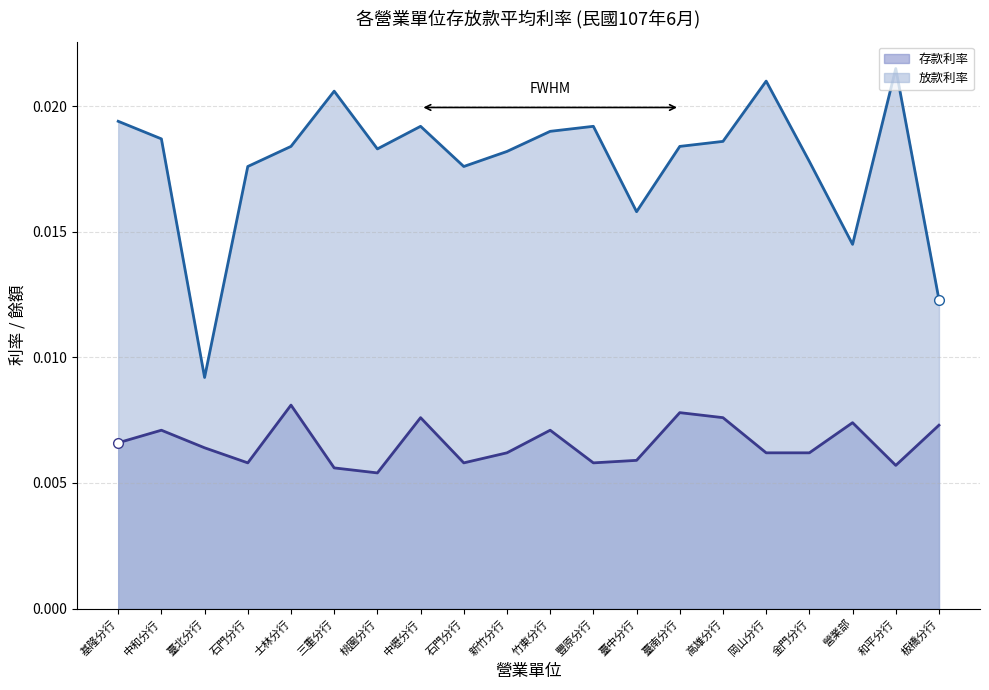

True or false: 放款利率 and 存款利率 intersect in this chart.

False